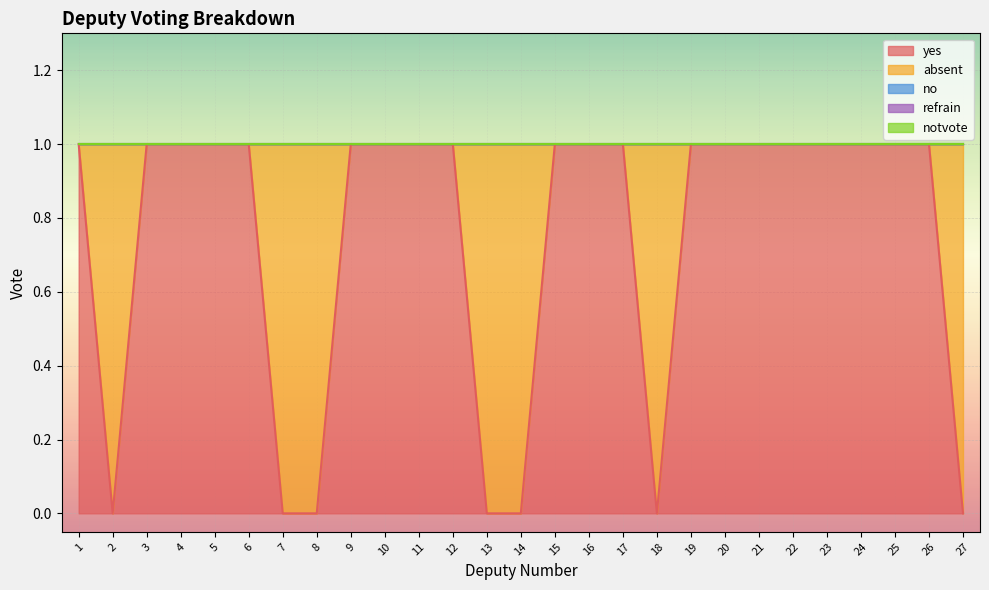

At which category is the sum across all series the highest?

1